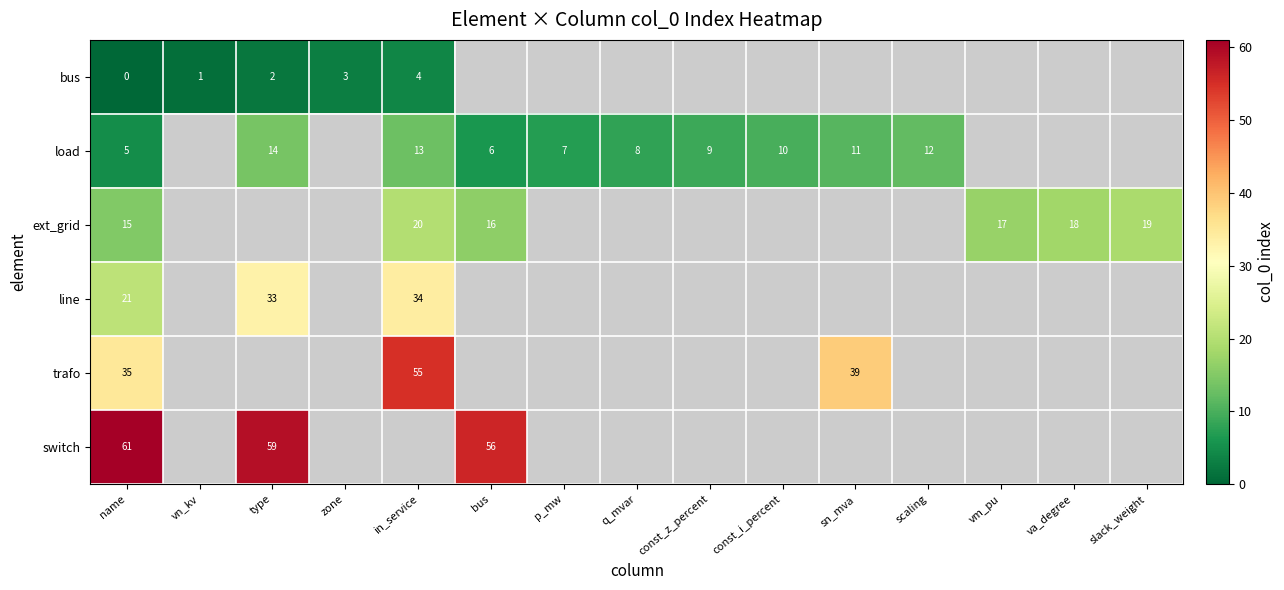

True or false: ext_grid has a value of 17 at vm_pu.

True